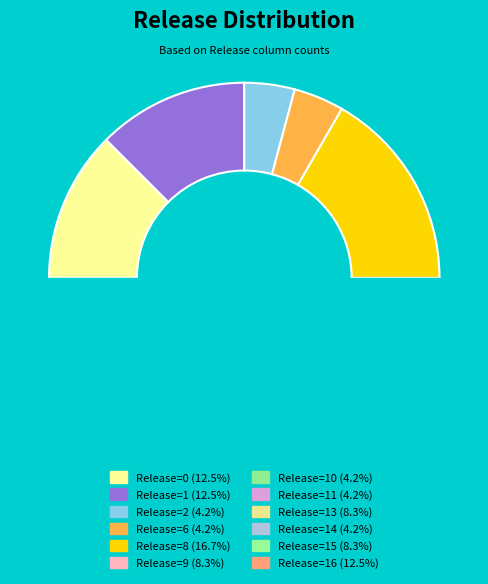

The 8 slice represents 10% of the pie. True or false?

False